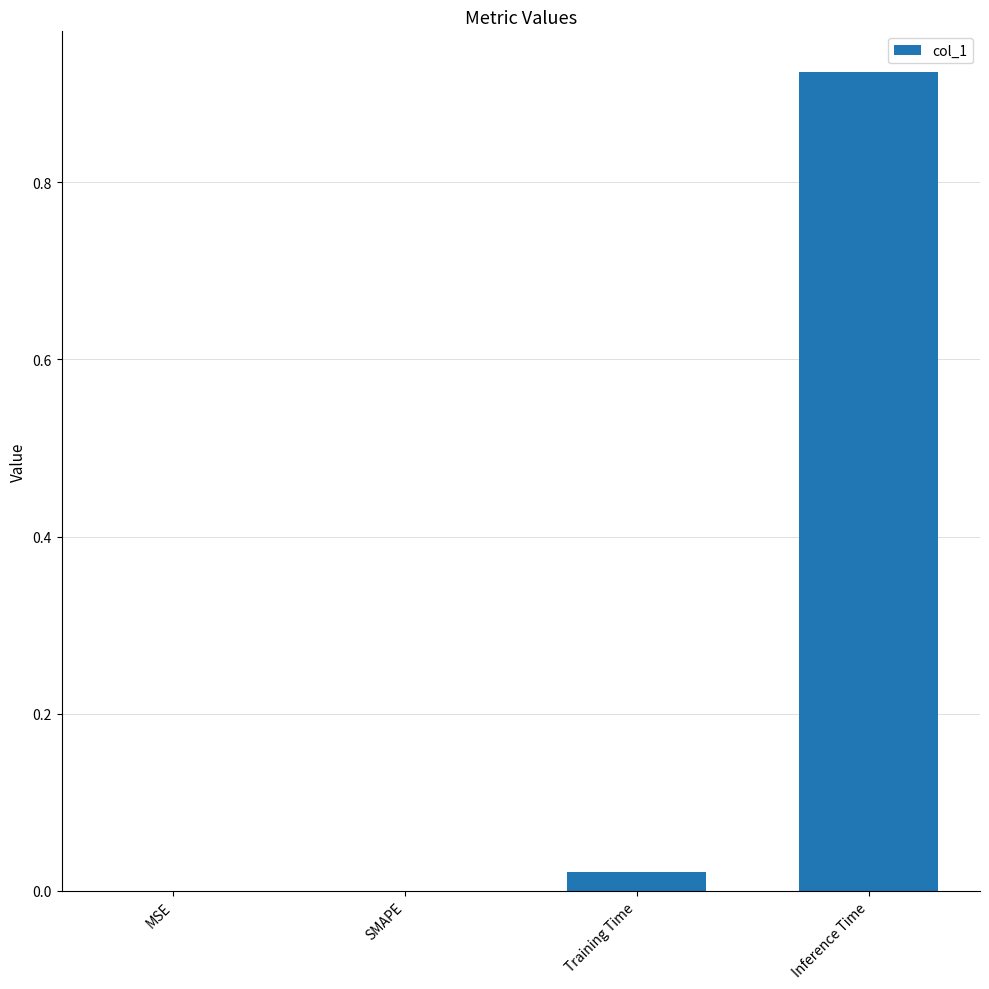

Does the chart contain stacked bars?

No